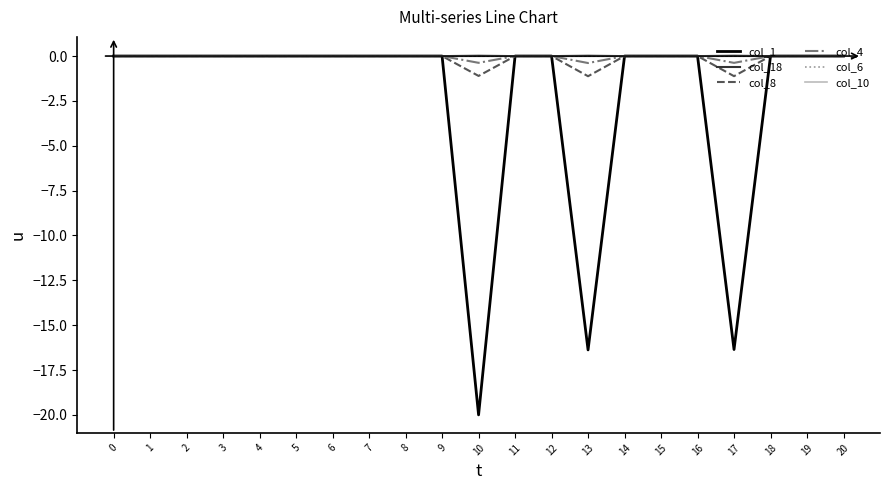

Is it true that col_1 equals -8.0 at 20?

False